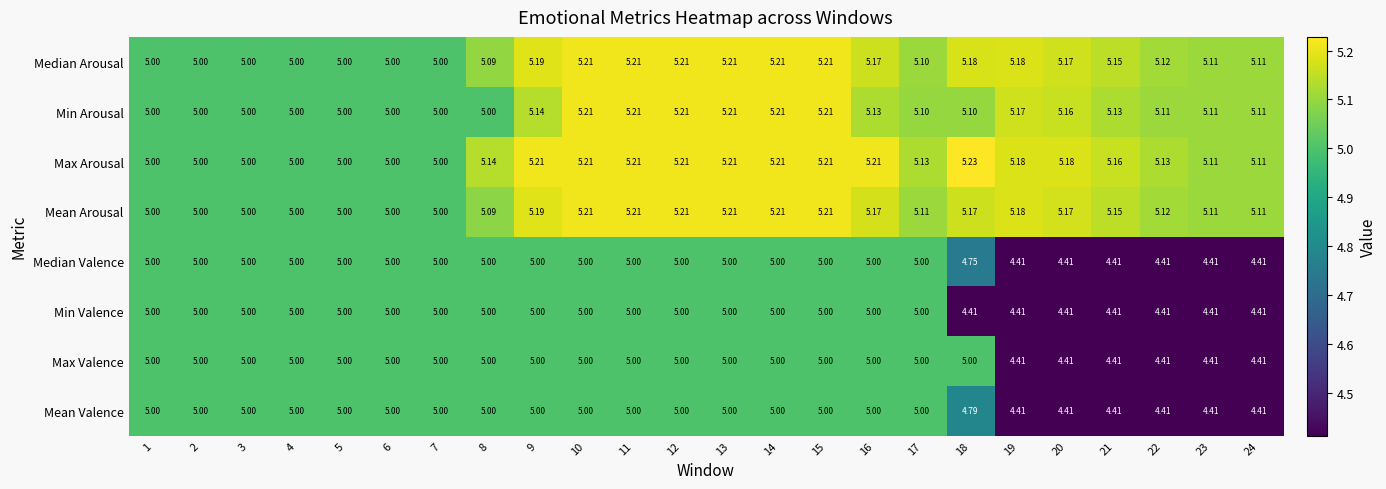

Which series changed the most between 10 and 18?

Min Valence